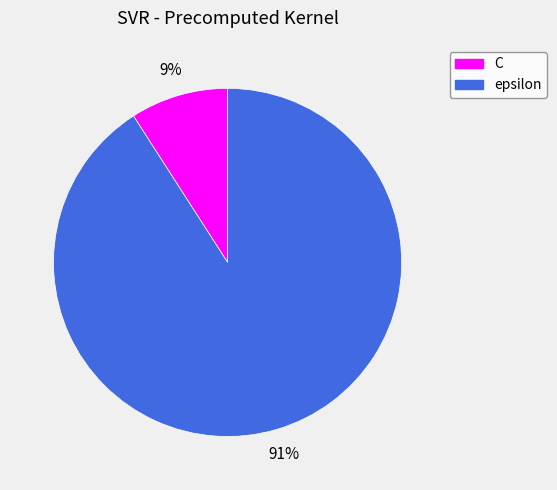

Count the number of slices in the pie.

2